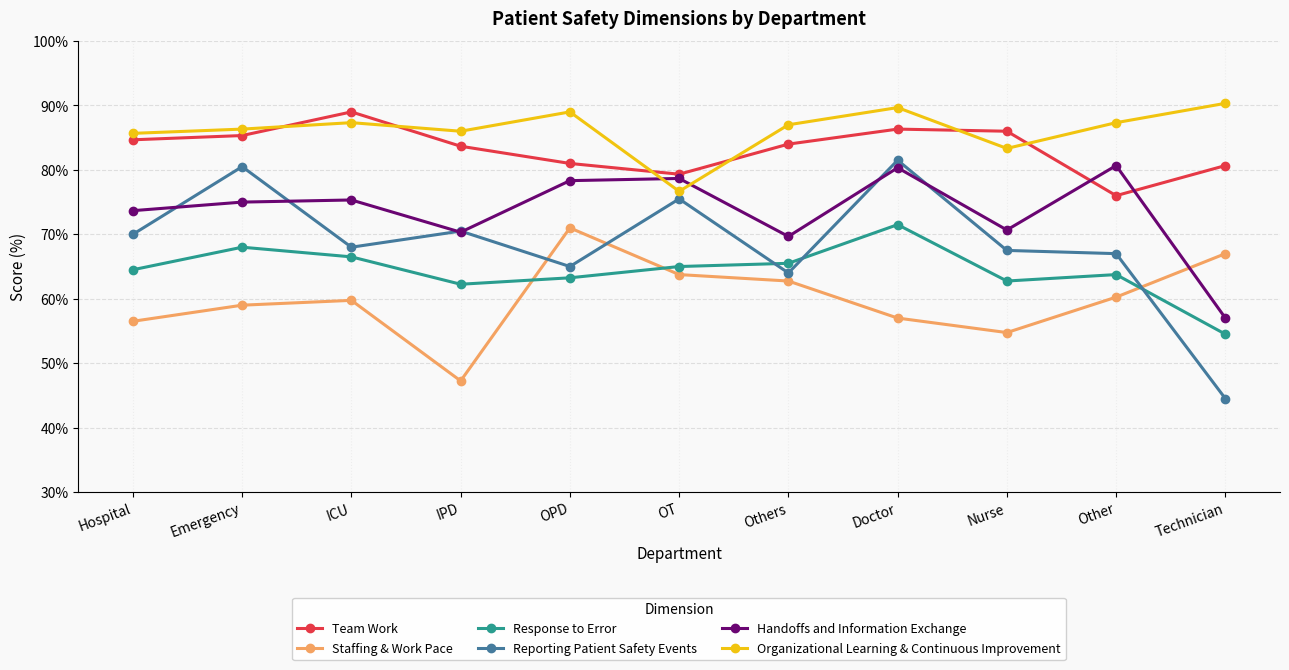

What is the highest value of the Response to Error series?

71.5